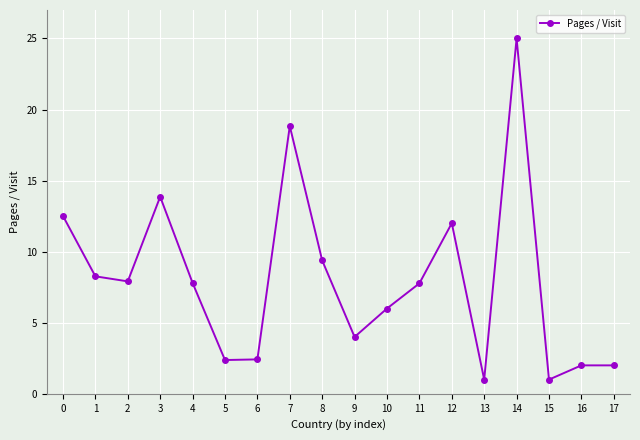

What is the average value?

8.0